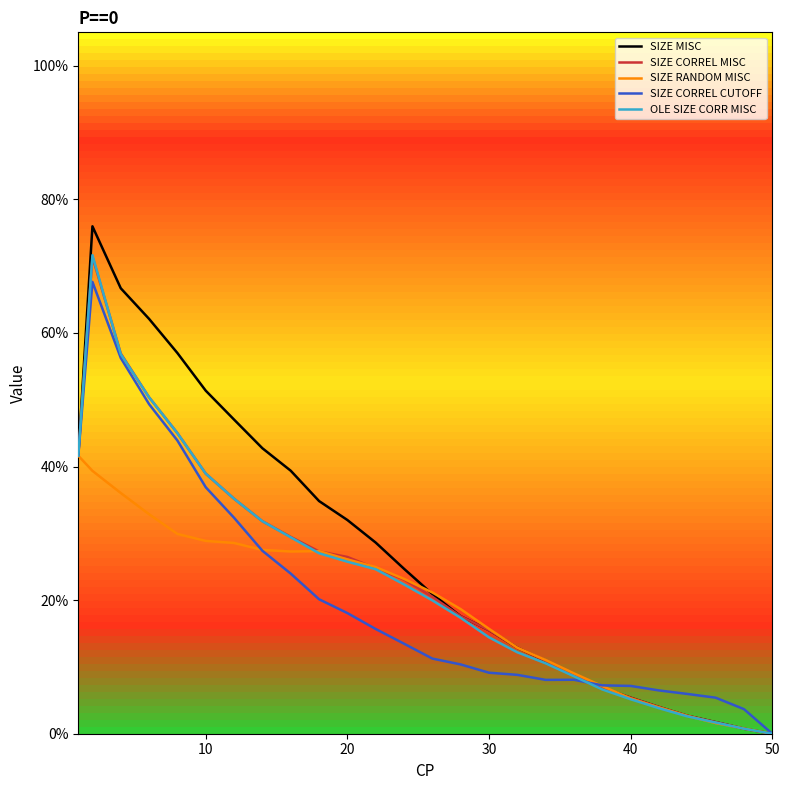

How many intersections are there between SIZE MISC and SIZE CORREL CUTOFF?

1